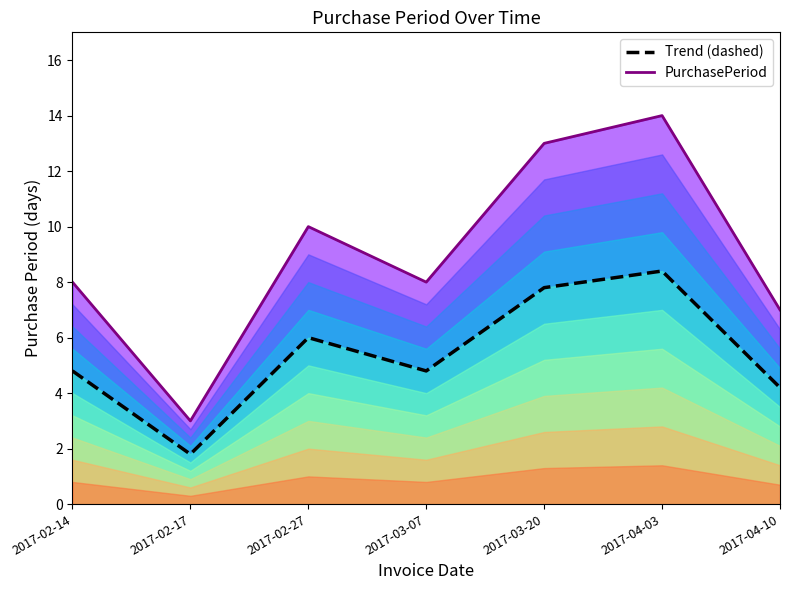

What is the label of the 4th point from the right?

2017-03-07